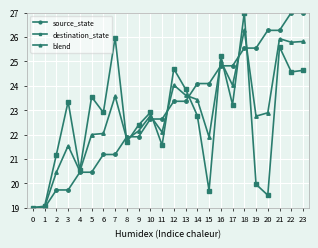

At 23, list the series in order from smallest to largest.

destination_state, blend, source_state